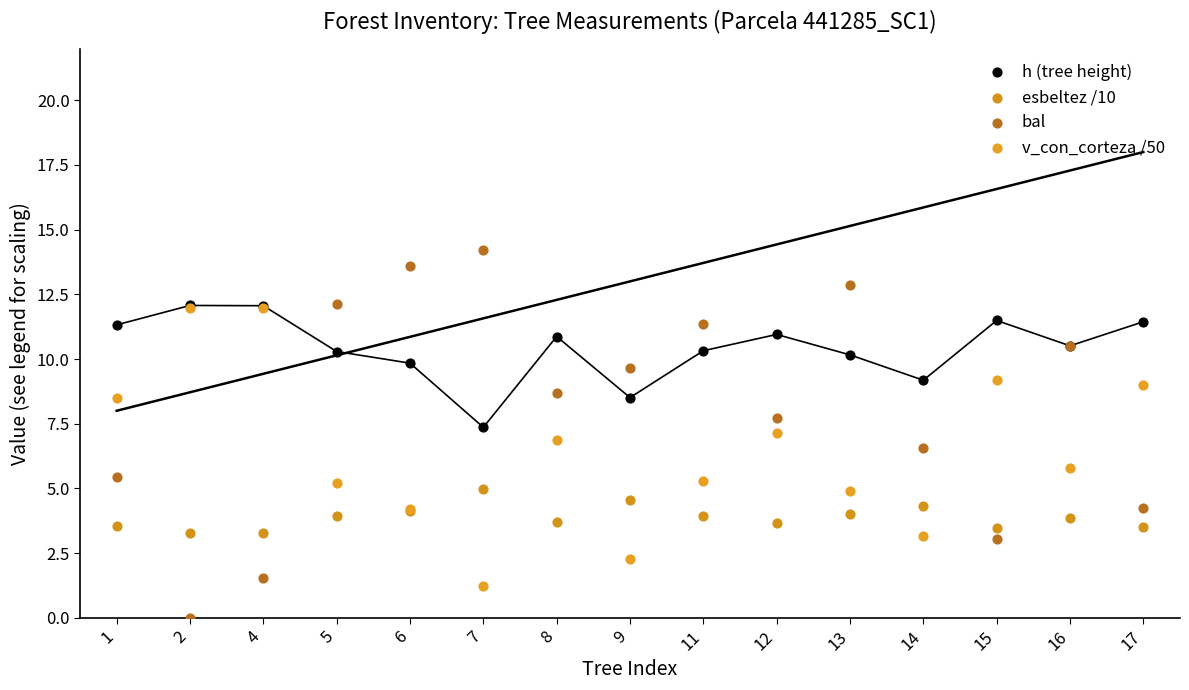

What are all the series names shown in the legend?

h (tree height), esbeltez /10, bal, v_con_corteza /50